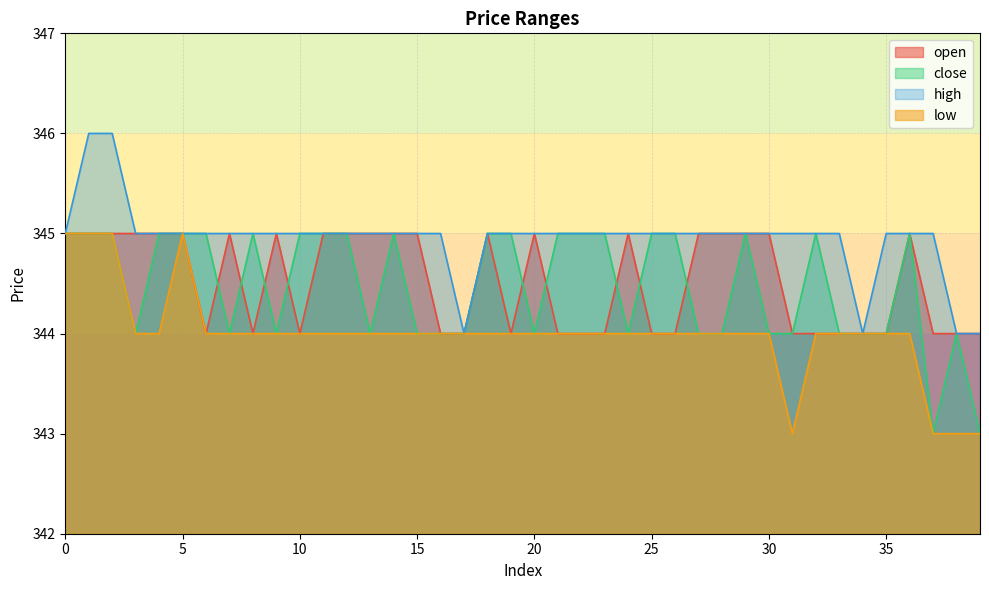

What is the average value of the high series?

345